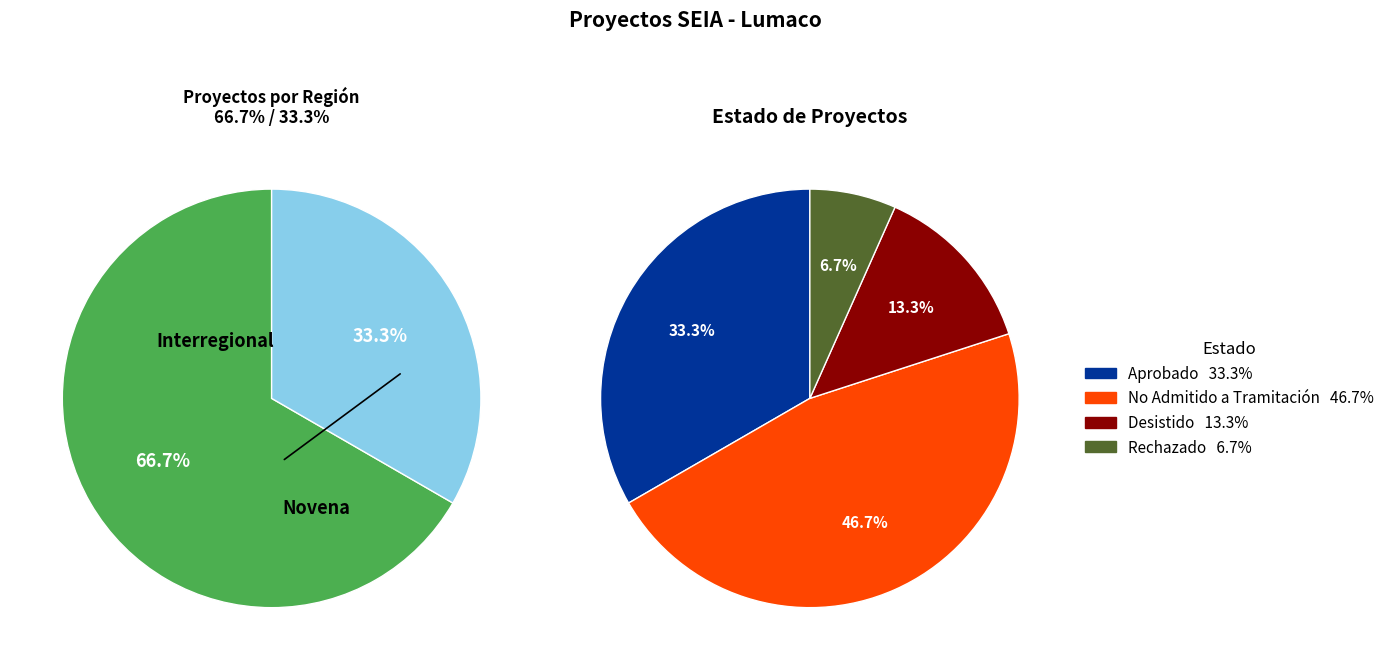

To the nearest percent, what is the average slice percentage?

33%